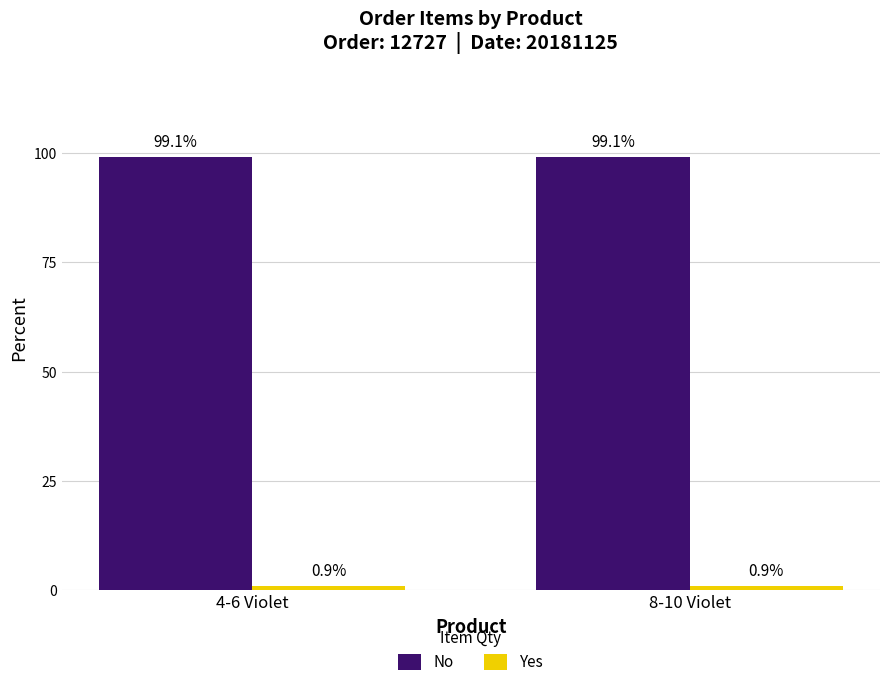

What is the average value of the No series?

99.1